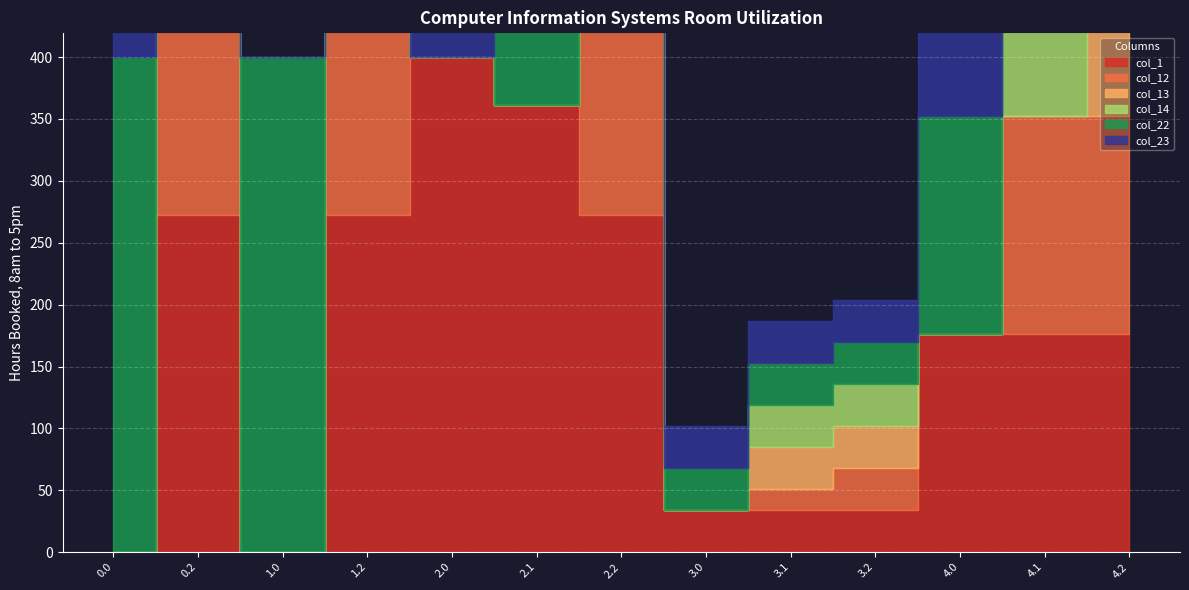

Where does the col_12 series first go above 16?

0.2